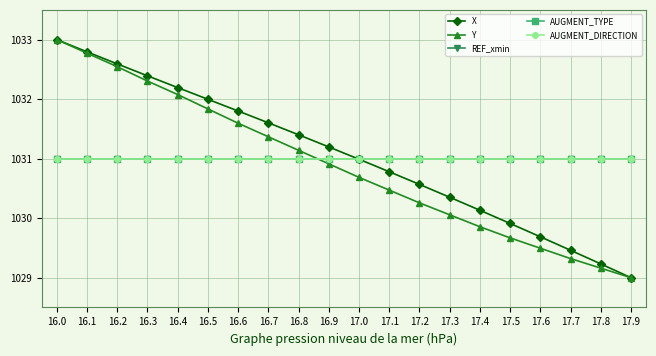

Reading left to right, transcribe all the data shown in this chart.

X: 1033.0	1032.8	1032.6	1032.4	1032.2	1032.0	1031.8	1031.6	1031.4	1031.2	1031.0	1030.8	1030.6	1030.4	1030.1	1029.9	1029.7	1029.5	1029.2	1029.0
Y: 1033.0	1032.8	1032.5	1032.3	1032.1	1031.8	1031.6	1031.4	1031.1	1030.9	1030.7	1030.5	1030.3	1030.1	1029.9	1029.7	1029.5	1029.3	1029.2	1029.0
REF_xmin: 1031.0	1031.0	1031.0	1031.0	1031.0	1031.0	1031.0	1031.0	1031.0	1031.0	1031.0	1031.0	1031.0	1031.0	1031.0	1031.0	1031.0	1031.0	1031.0	1031.0
AUGMENT_TYPE: 1031.0	1031.0	1031.0	1031.0	1031.0	1031.0	1031.0	1031.0	1031.0	1031.0	1031.0	1031.0	1031.0	1031.0	1031.0	1031.0	1031.0	1031.0	1031.0	1031.0
AUGMENT_DIRECTION: 1031.0	1031.0	1031.0	1031.0	1031.0	1031.0	1031.0	1031.0	1031.0	1031.0	1031.0	1031.0	1031.0	1031.0	1031.0	1031.0	1031.0	1031.0	1031.0	1031.0